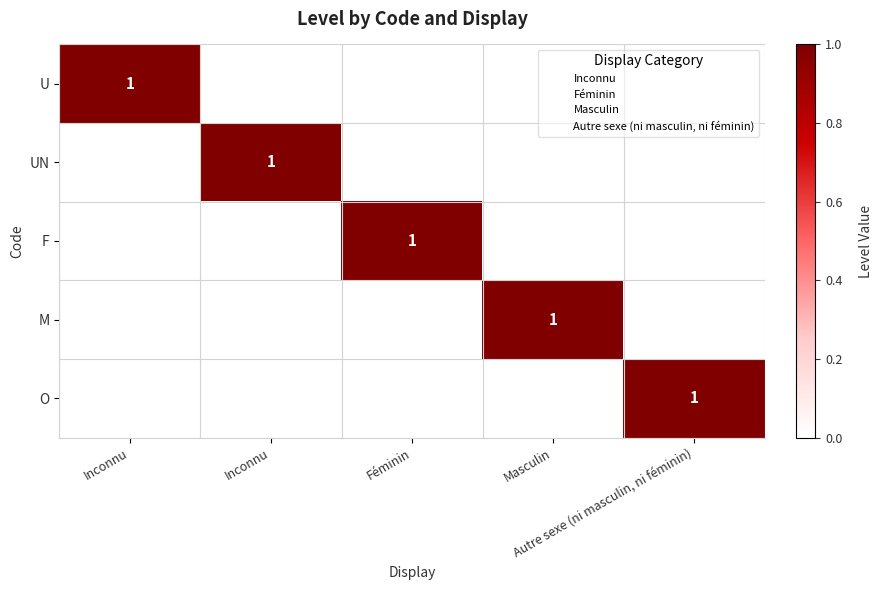

What is the maximum value shown in the chart?

1